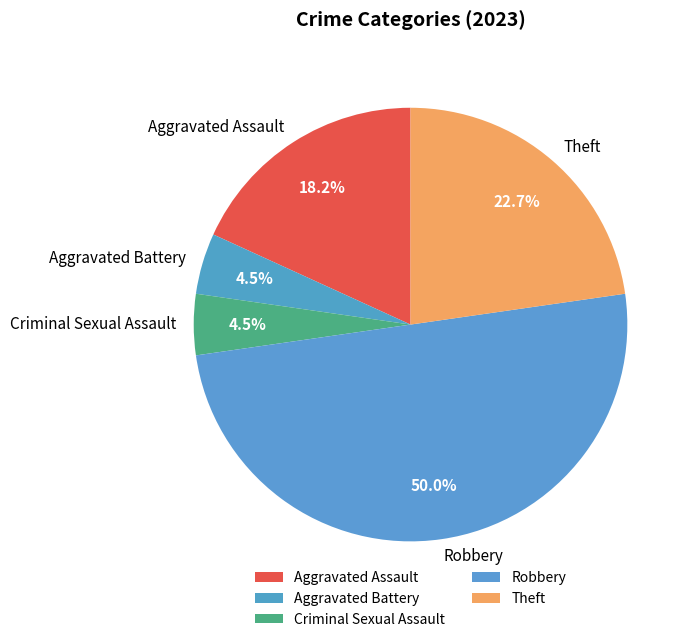

Is it true that Robbery is 50% of the pie?

True